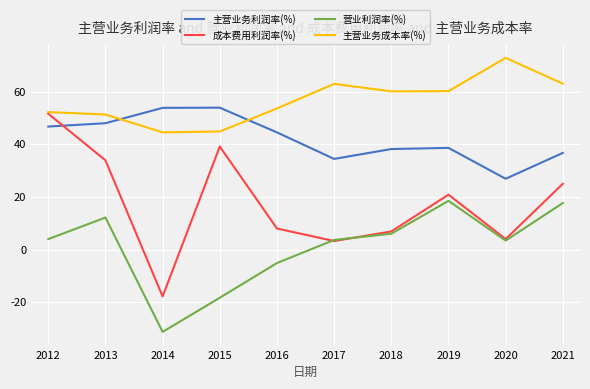

What is the difference between the maximum and minimum values in the 主营业务成本率(%) series?

28.3